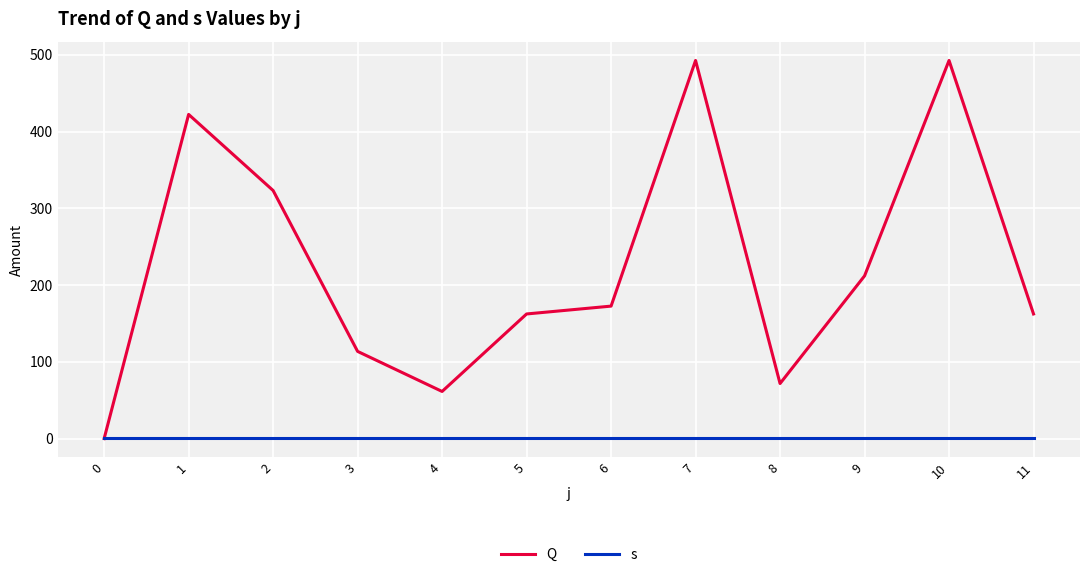

Where do s and Q first cross each other?

0 and 1